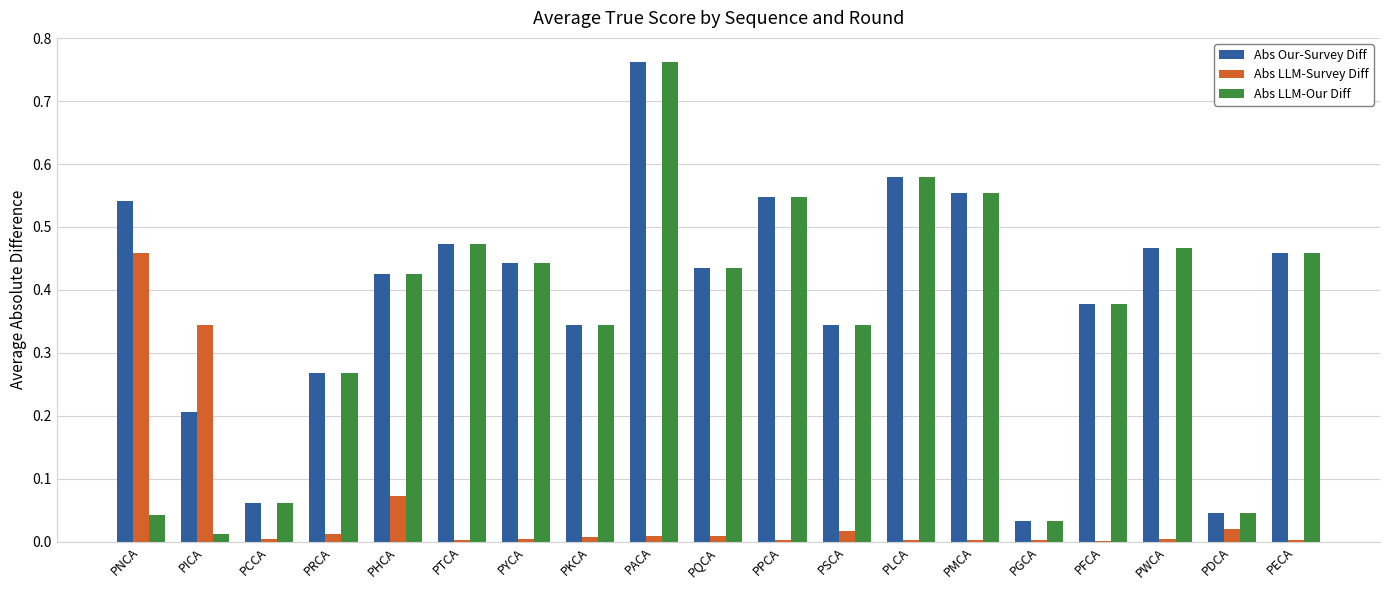

Is the value of Abs LLM-Our Diff at PCCA greater than the value of Abs Our-Survey Diff at PECA?

No